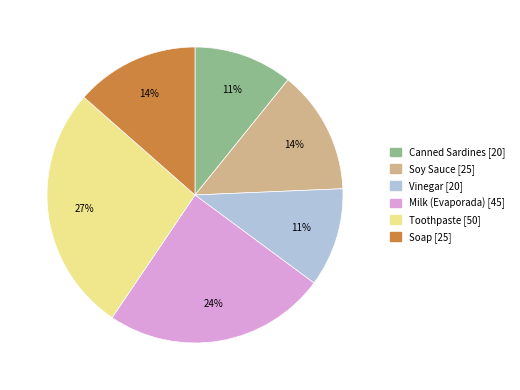

How many slices are in this pie chart?

6